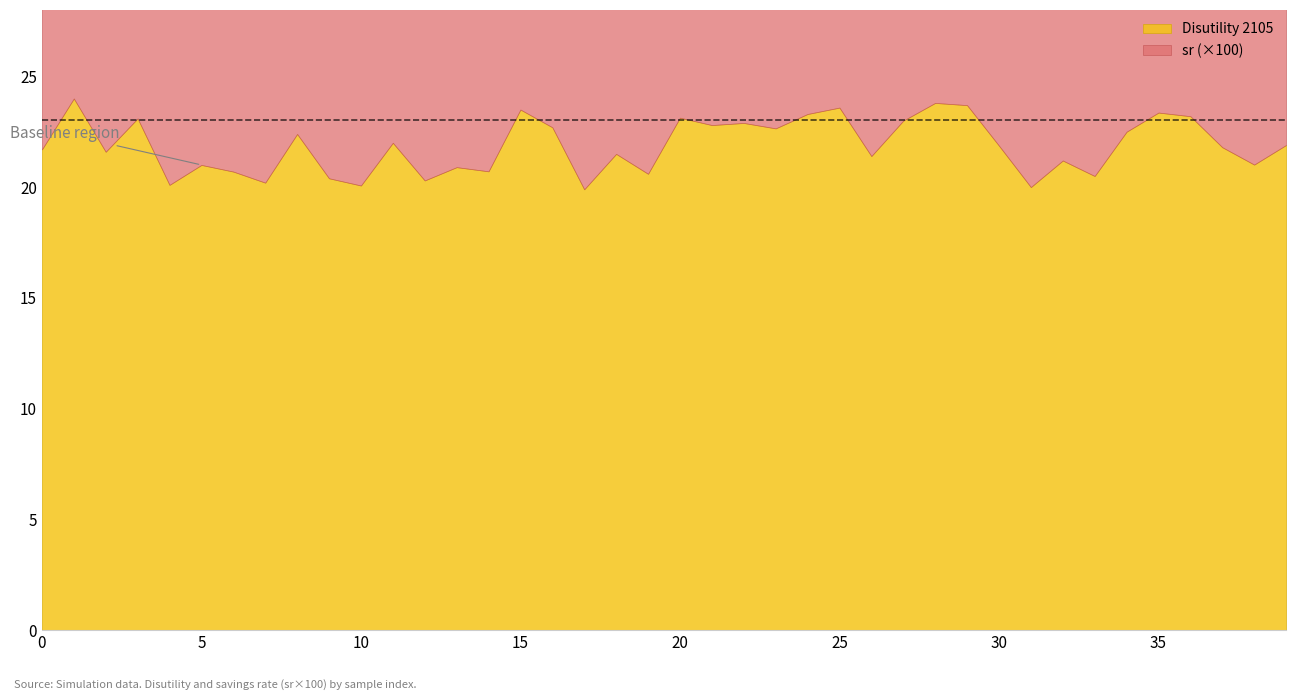

Where is the first local maximum for irstp_consumption?

1